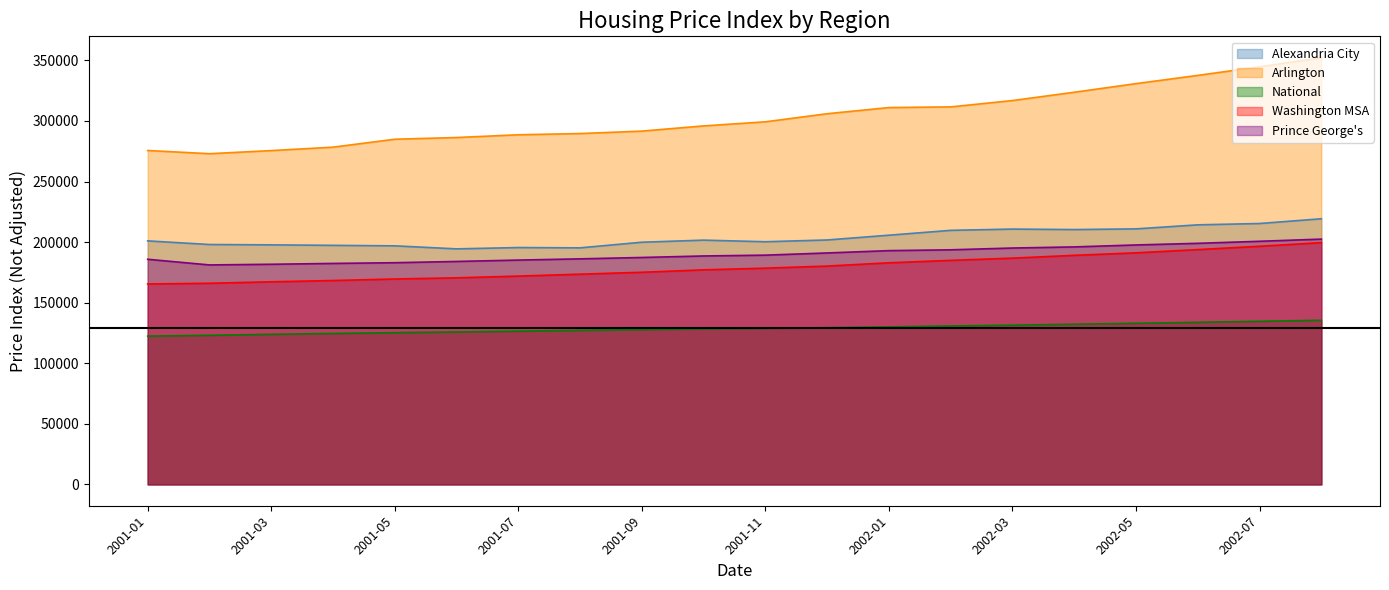

How many data points does each series have?

20